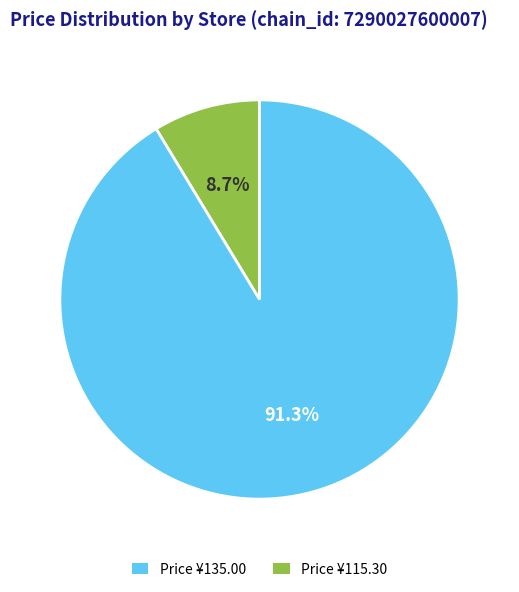

Does any single category account for the majority?

Yes